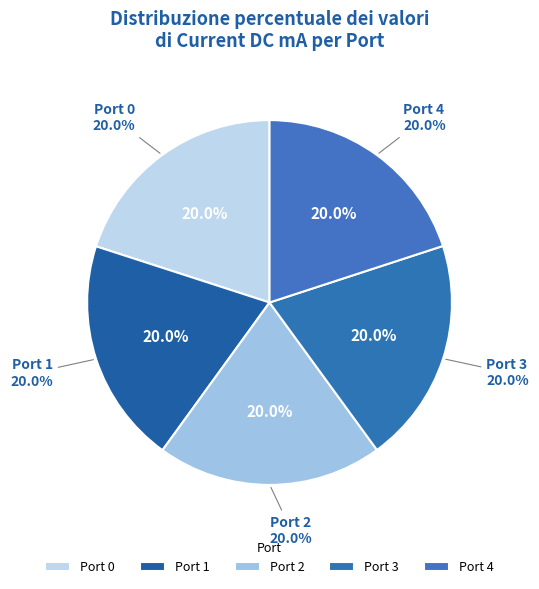

Does any single category account for the majority?

No